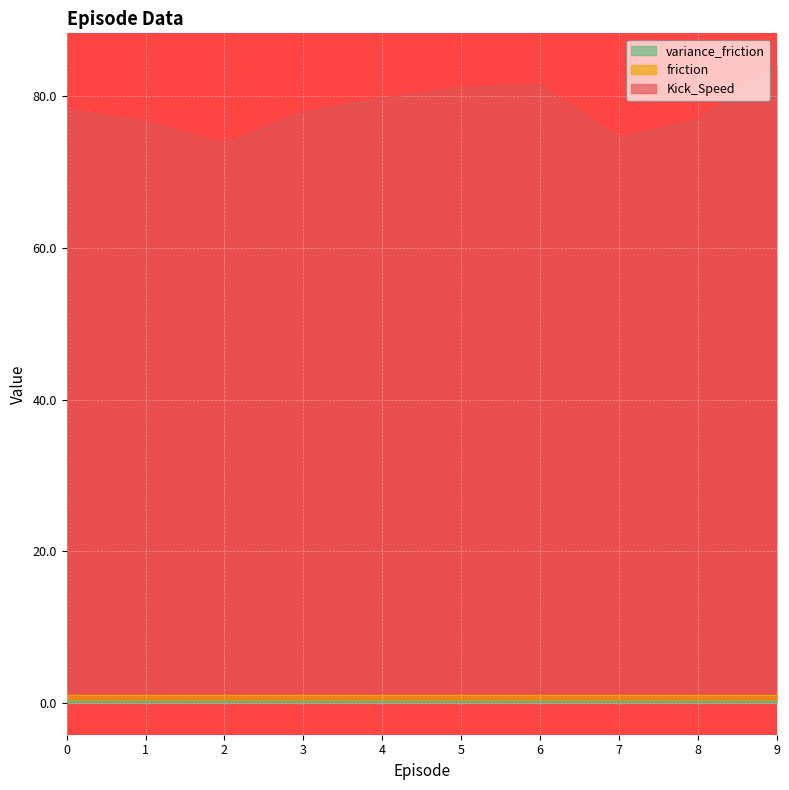

True or false: variance_friction and Kick_Speed cross at least once.

False